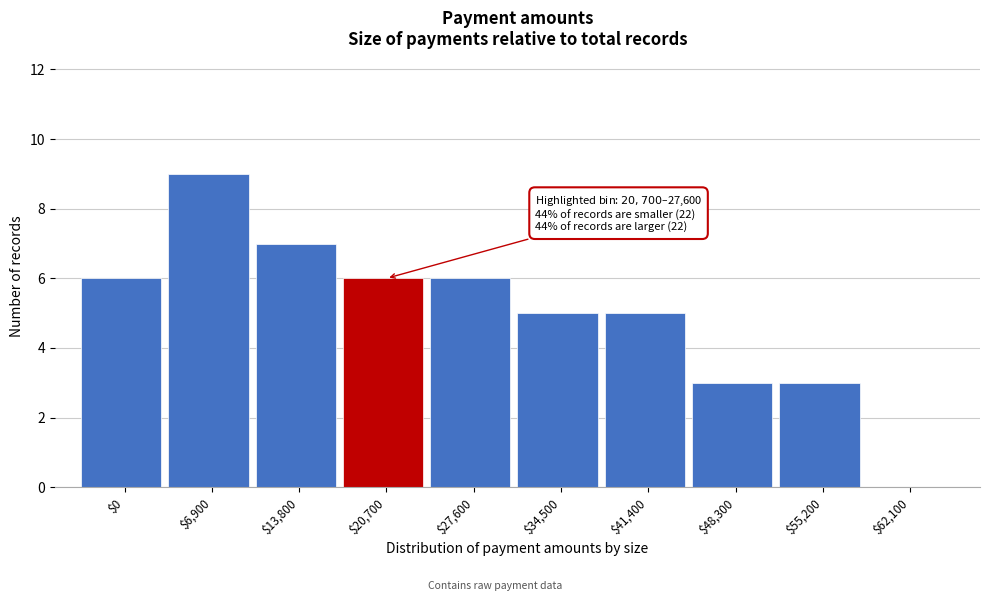

What is the greatest value displayed?

9